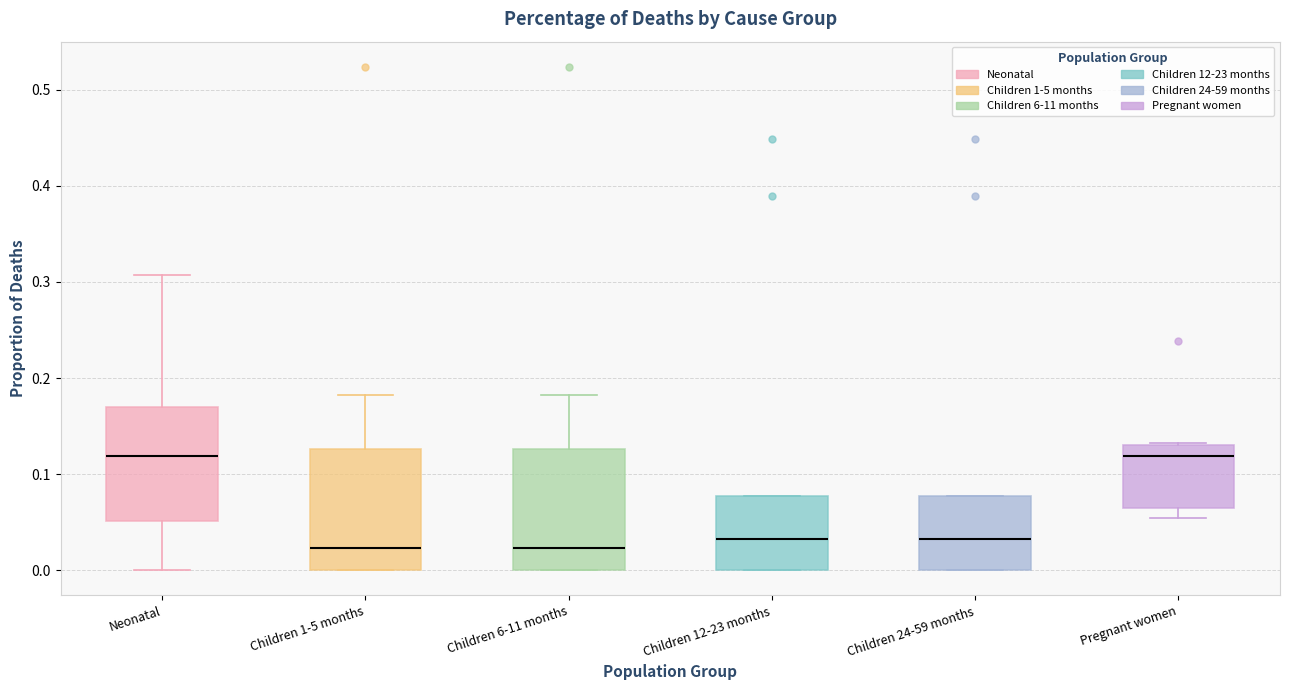

Reading left to right, read every box against the y-axis: the position of its median line, the range the box covers, and the ends of its whiskers. The values are not printed on the chart, so give them approximately, as read against the axis.

Neonatal: median 0.12, box 0.05 to 0.17, whiskers 0.00 to 0.31
Children 1-5 months: median 0.02, box 0.00 to 0.13, whiskers 0.00 to 0.18
Children 6-11 months: median 0.02, box 0.00 to 0.13, whiskers 0.00 to 0.18
Children 12-23 months: median 0.03, box 0.00 to 0.08, whiskers 0.00 to 0.08
Children 24-59 months: median 0.03, box 0.00 to 0.08, whiskers 0.00 to 0.08
Pregnant women: median 0.12, box 0.06 to 0.13, whiskers 0.05 to 0.13